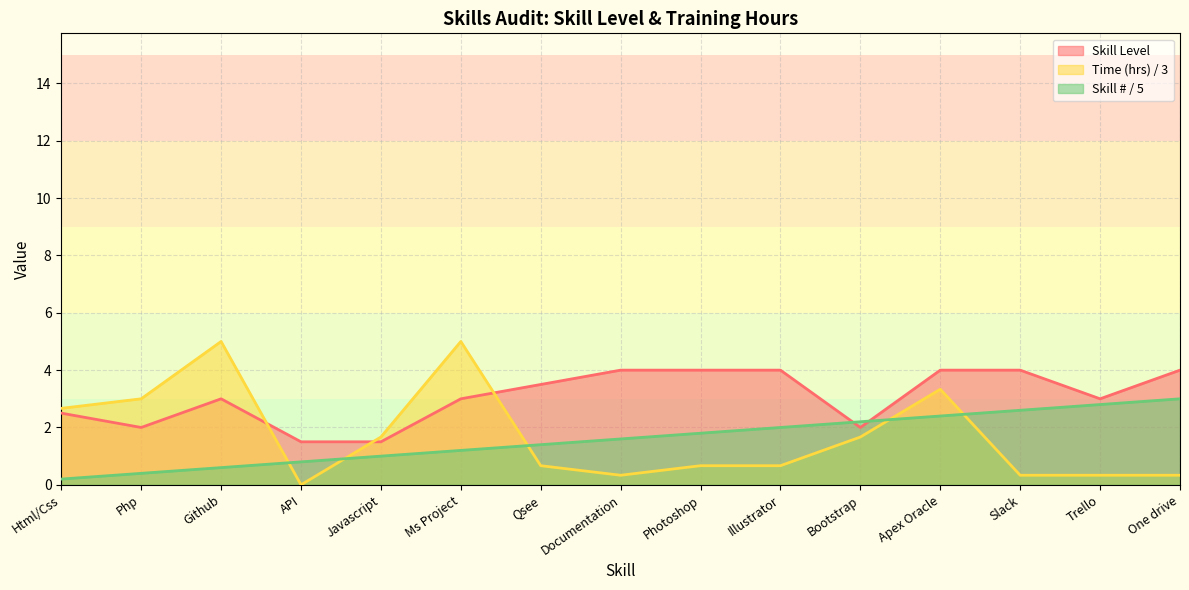

What is the difference between the maximum and minimum values in the Skill # series?

2.8